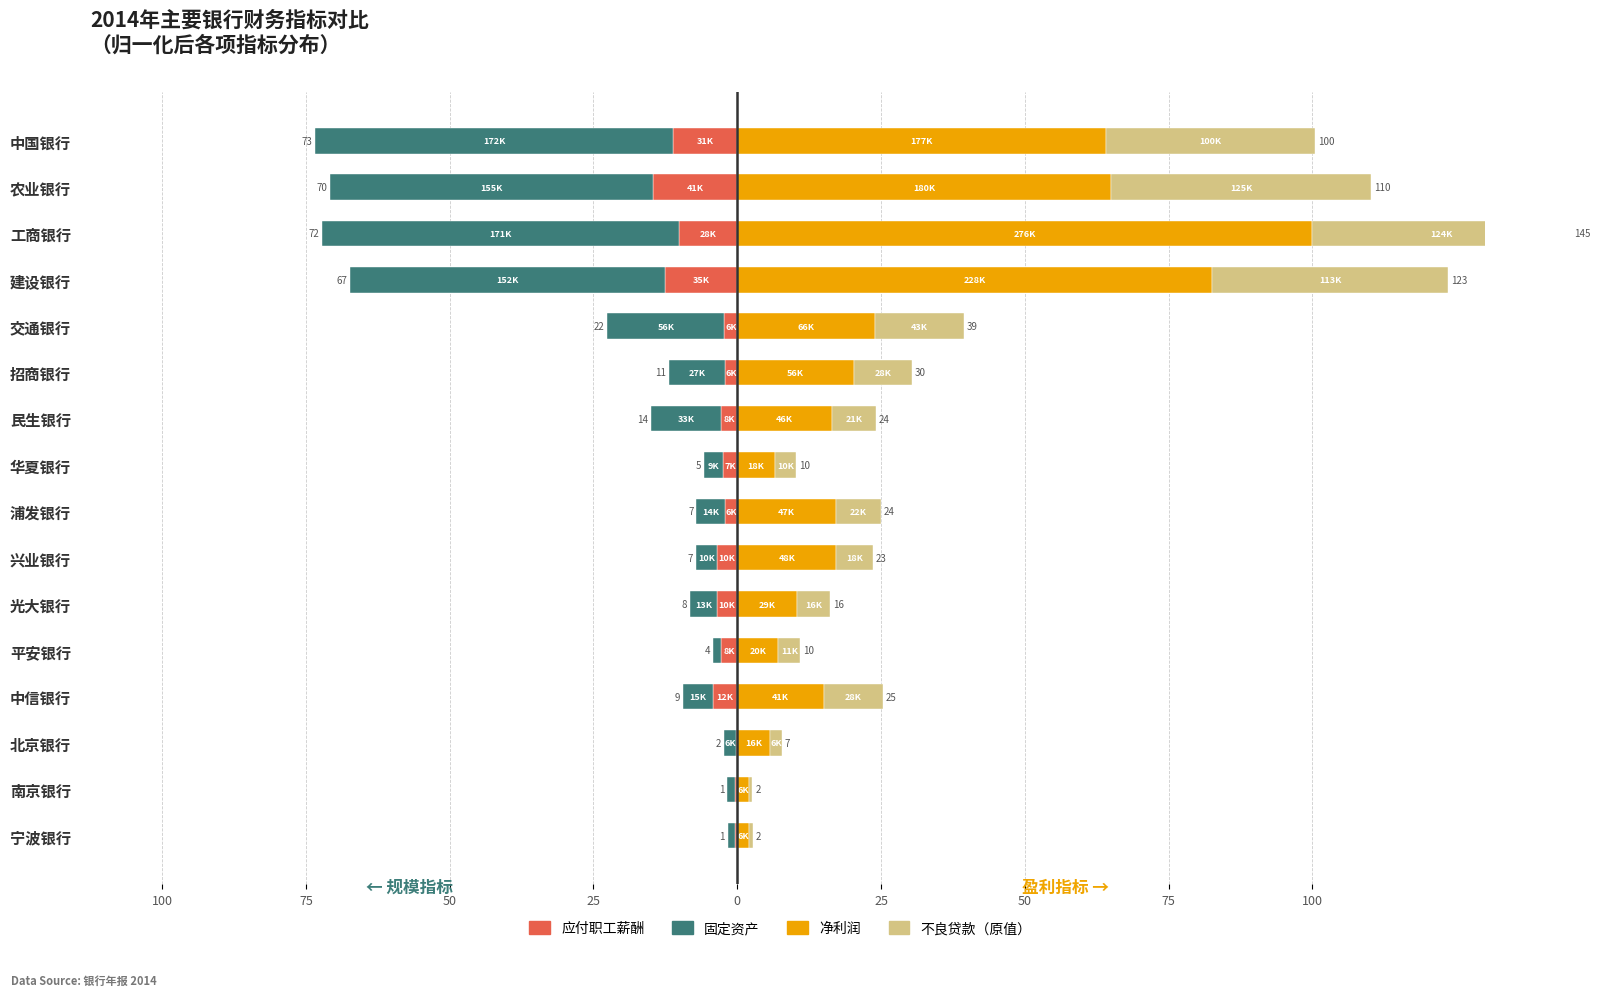

How many values in the 固定资产 series exceed -5?

7